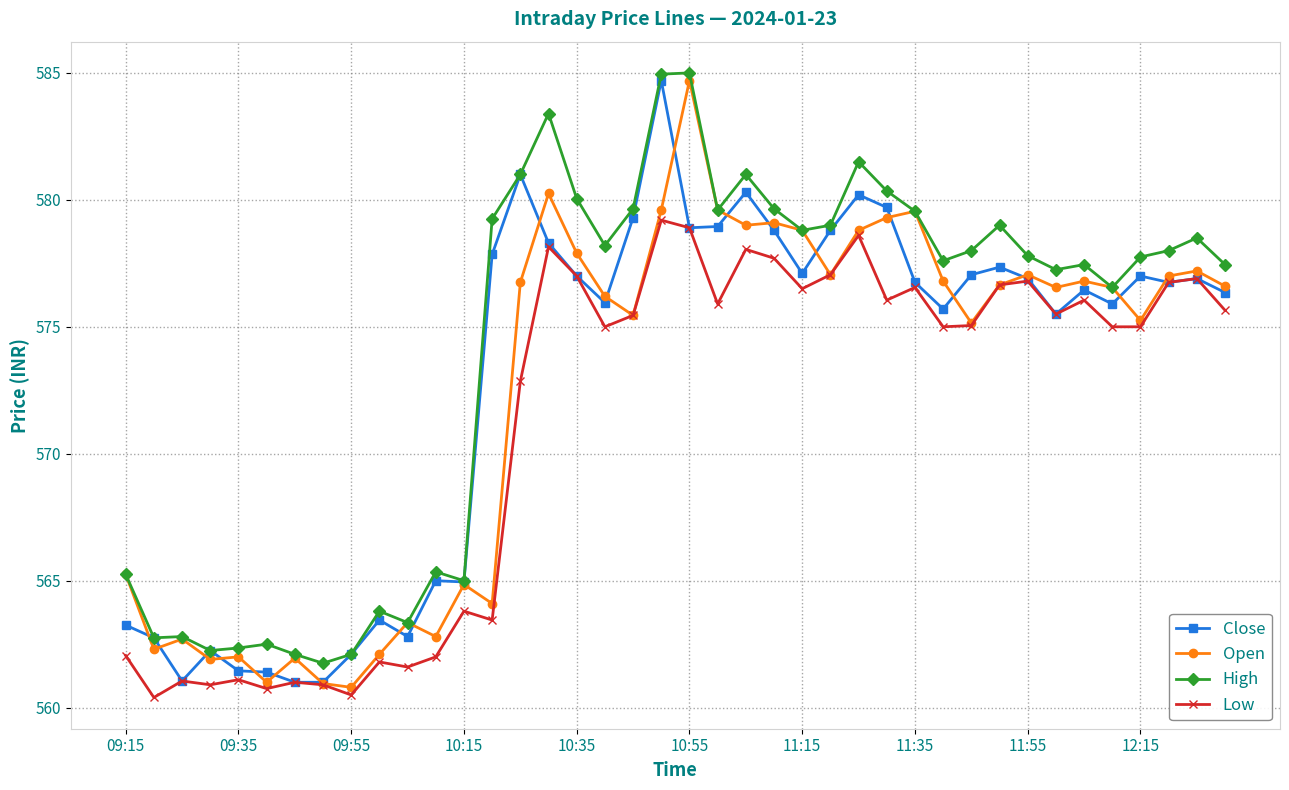

What is the sum of all Open values?

22899.7